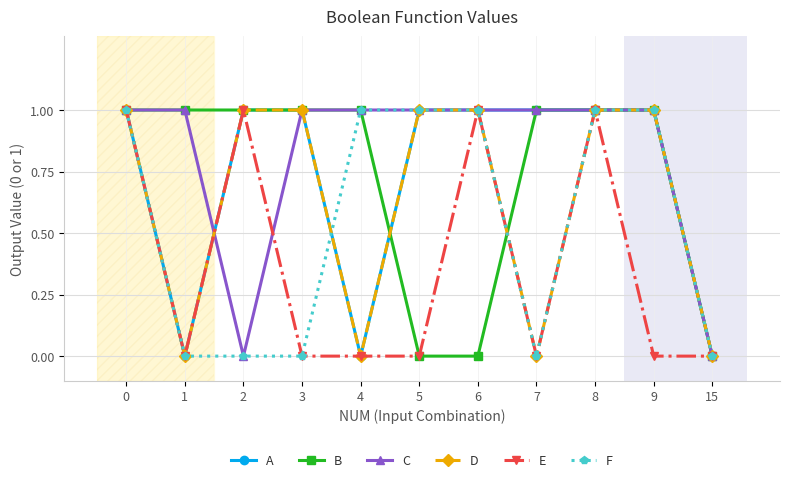

True or false: E has more than 1 interior local peaks.

True